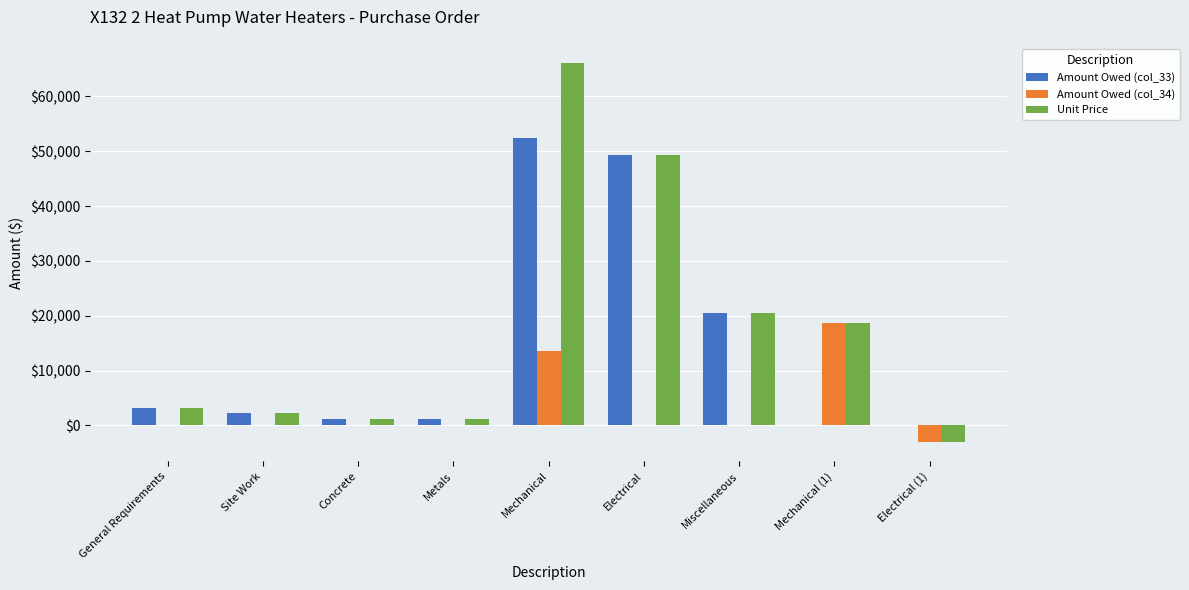

Is the value of Amount Owed (col_34) at Electrical (1) greater than the value of Unit Price at Metals?

No